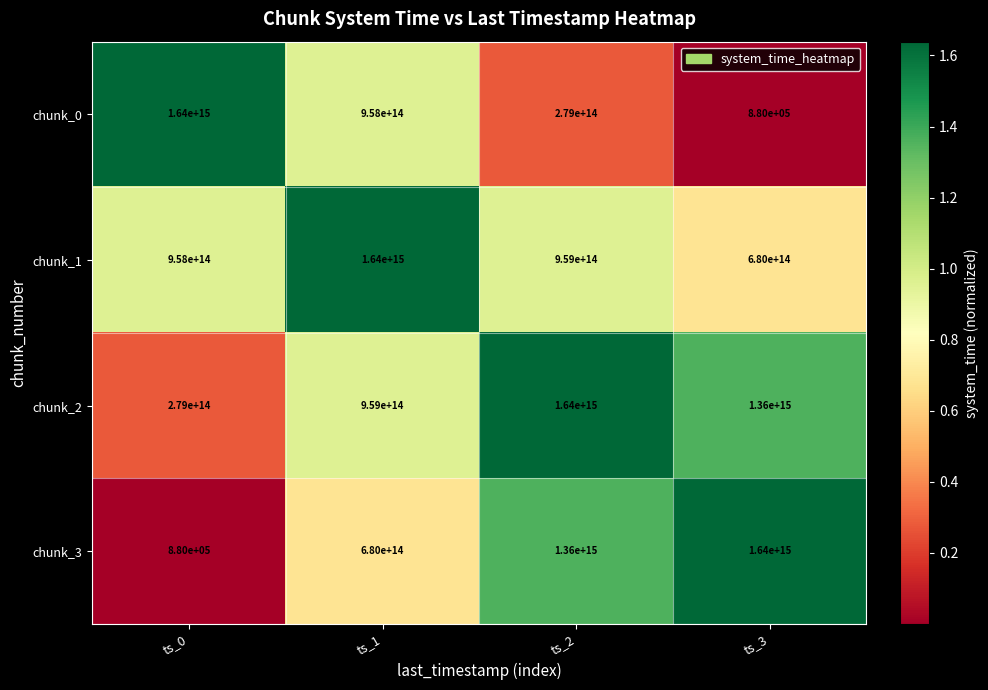

Where is chunk_1 nearest to the value 1160000000000000?

ts_2